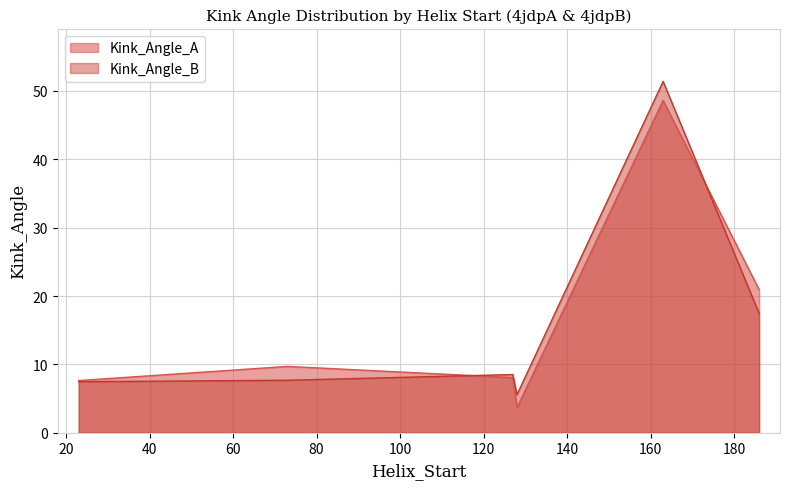

What value does the Kink_Angle_A series have at 73?

9.7